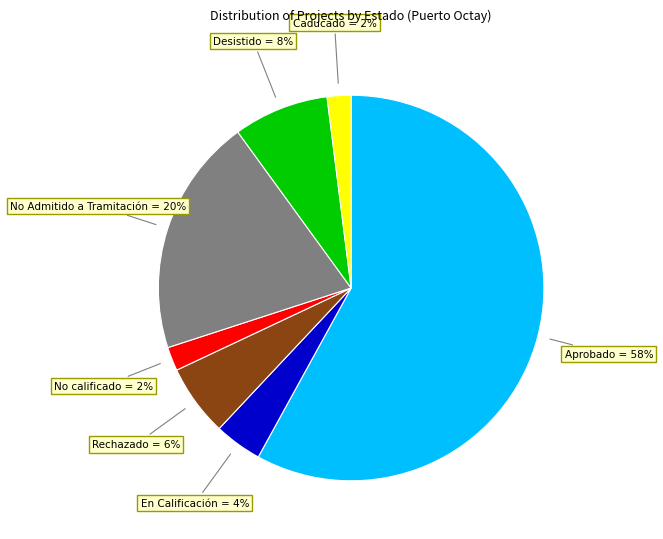

What is the largest slice in the pie chart?

Aprobado